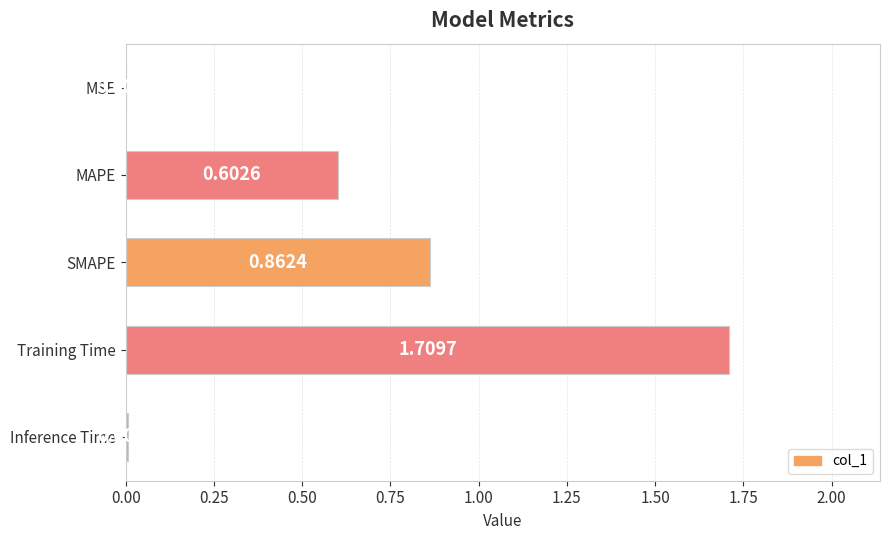

What is the sum of all values?

3.2